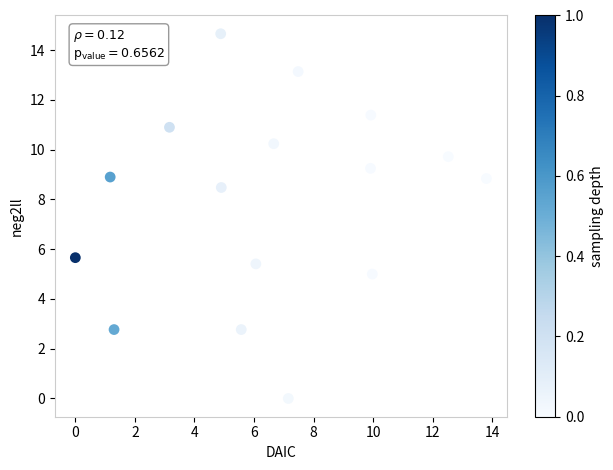

What is the range of X values (max minus min)?

13.8